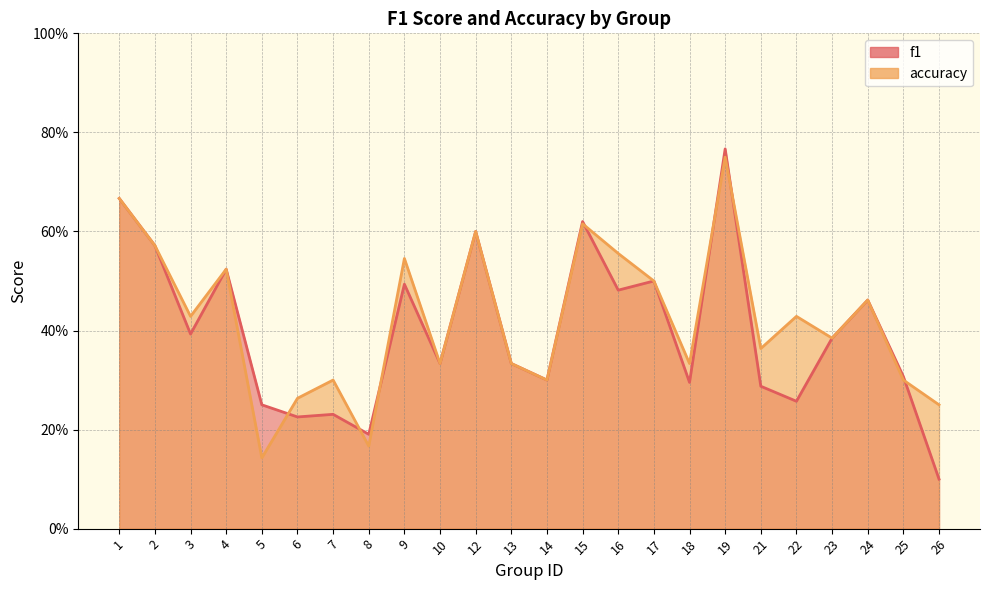

At which category is the sum across all series the highest?

19